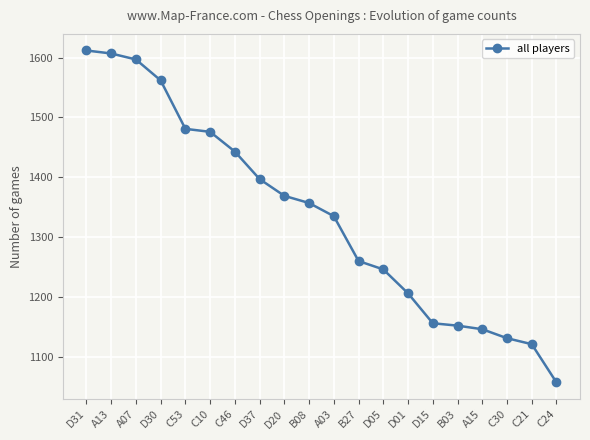

What is the label of the 3rd point from the right?

C30